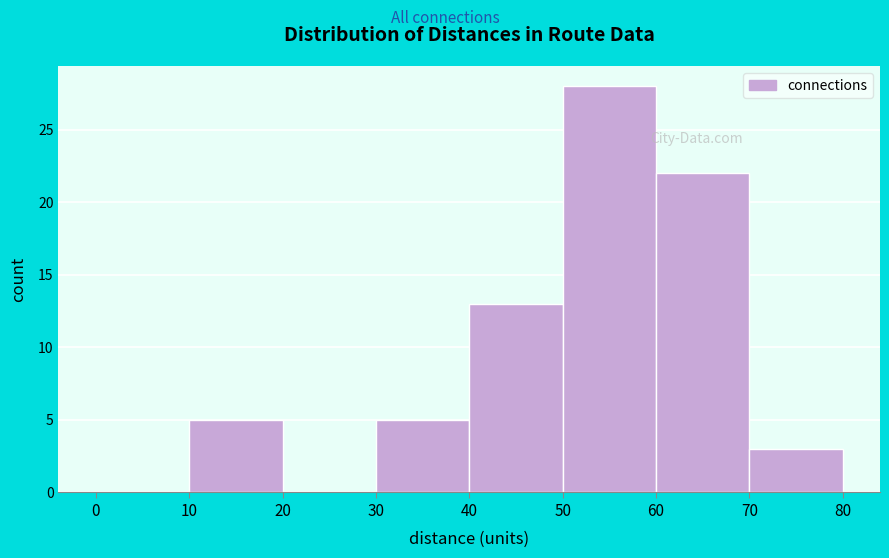

Over which range of the x-axis is the bar tallest?

50 to 60